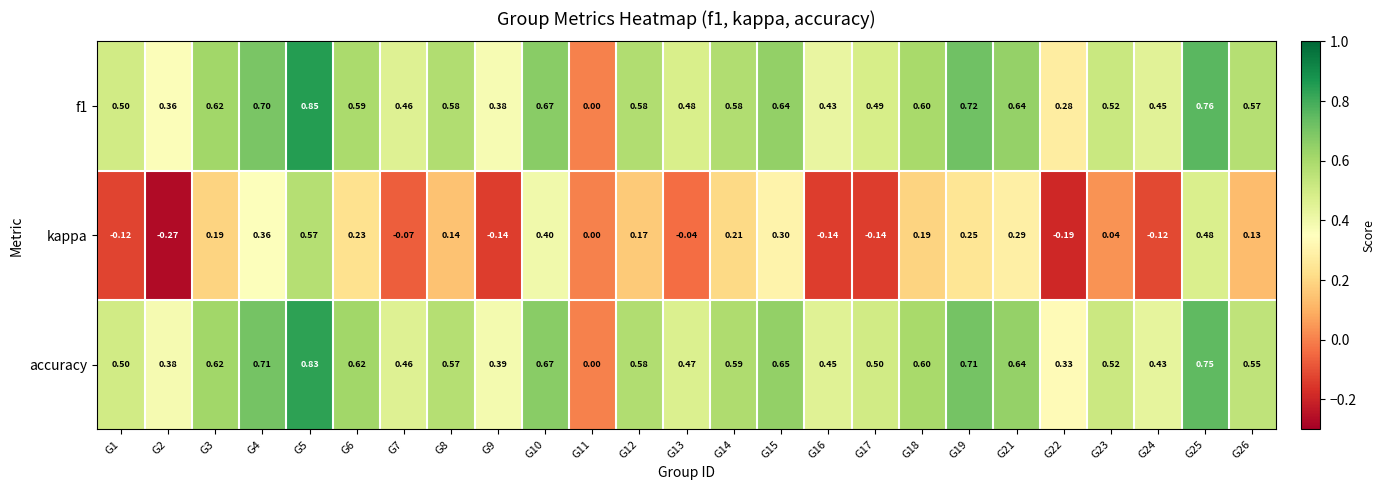

Is the value of f1 at G23 greater than the value of accuracy at G6?

No